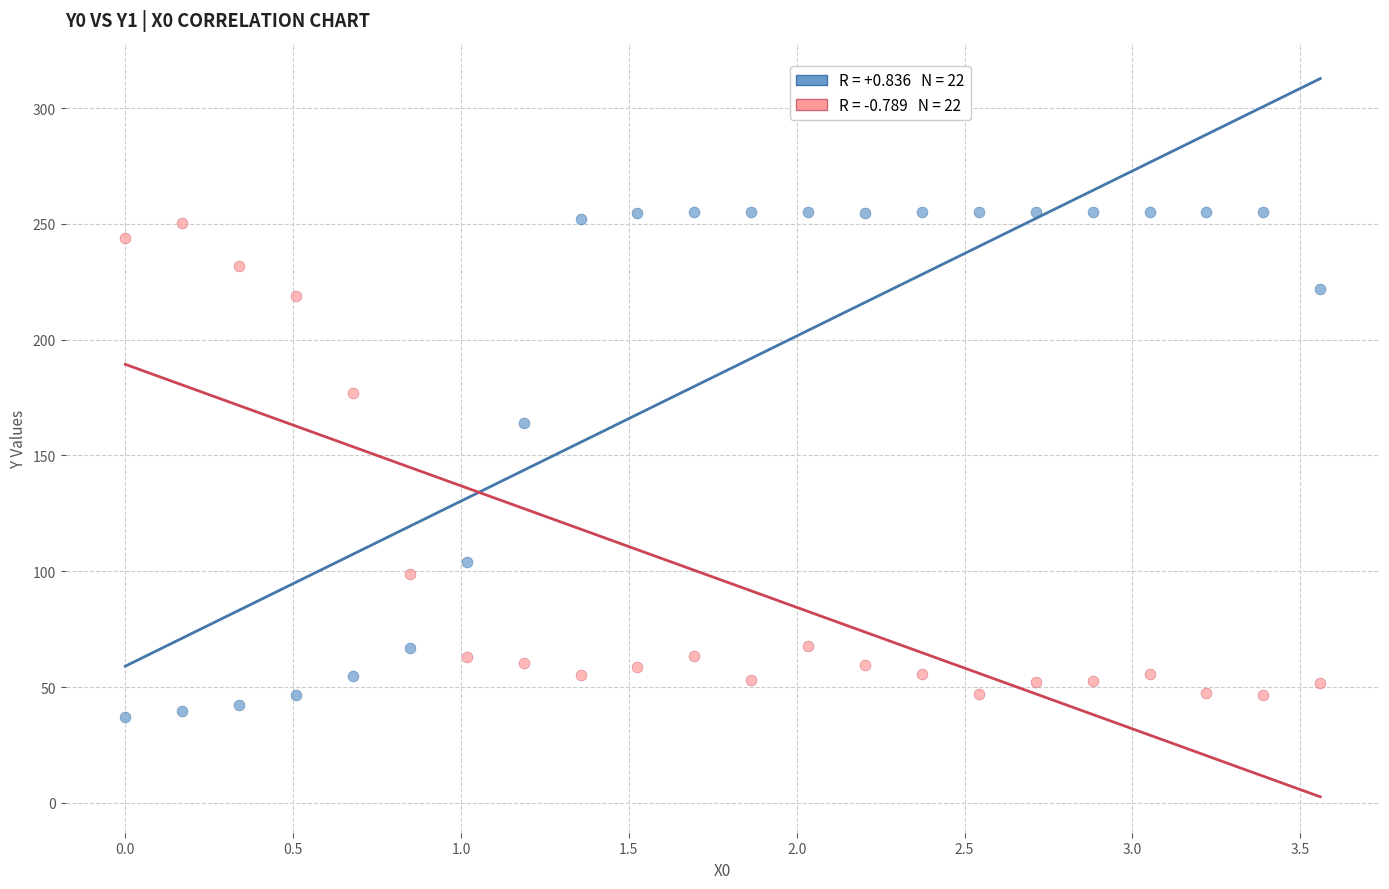

Across all series, what Y value is closest to 146?

164.2